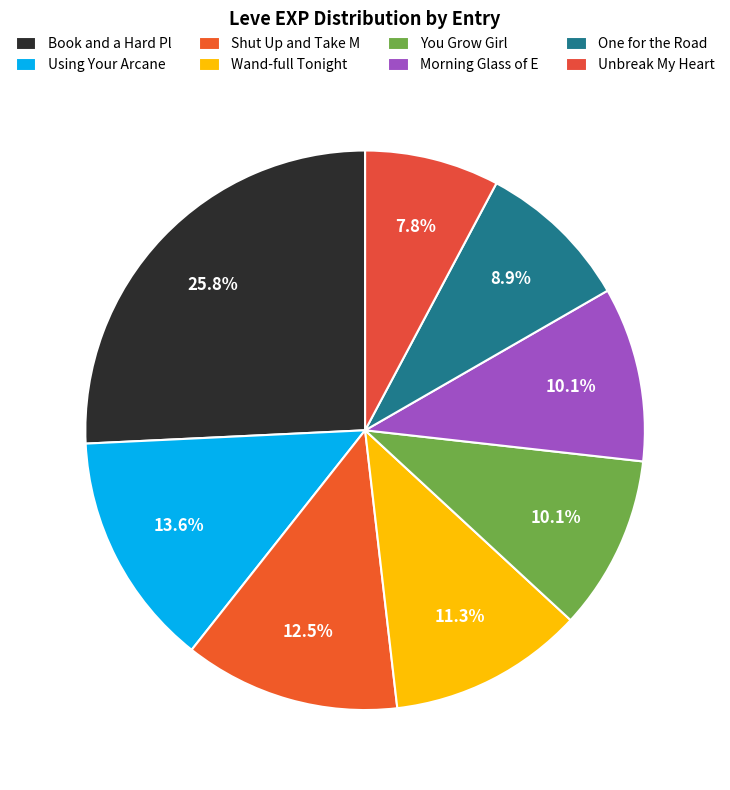

How many slices are in this pie chart?

8